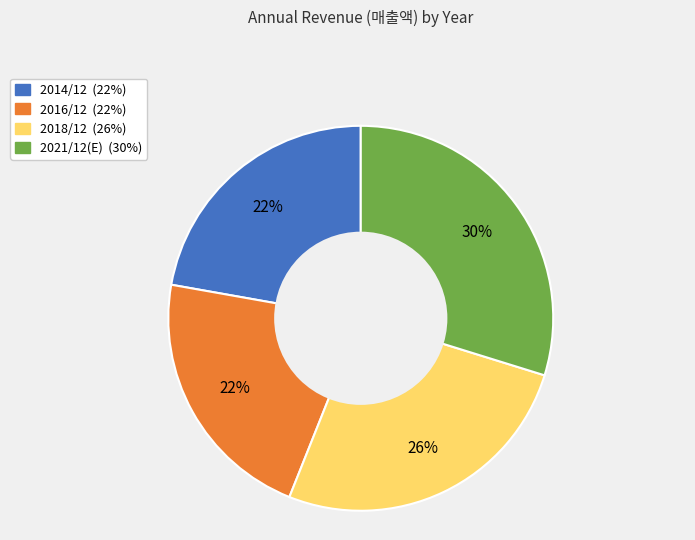

To the nearest percent, what is the difference between the largest and smallest slice percentages?

8%